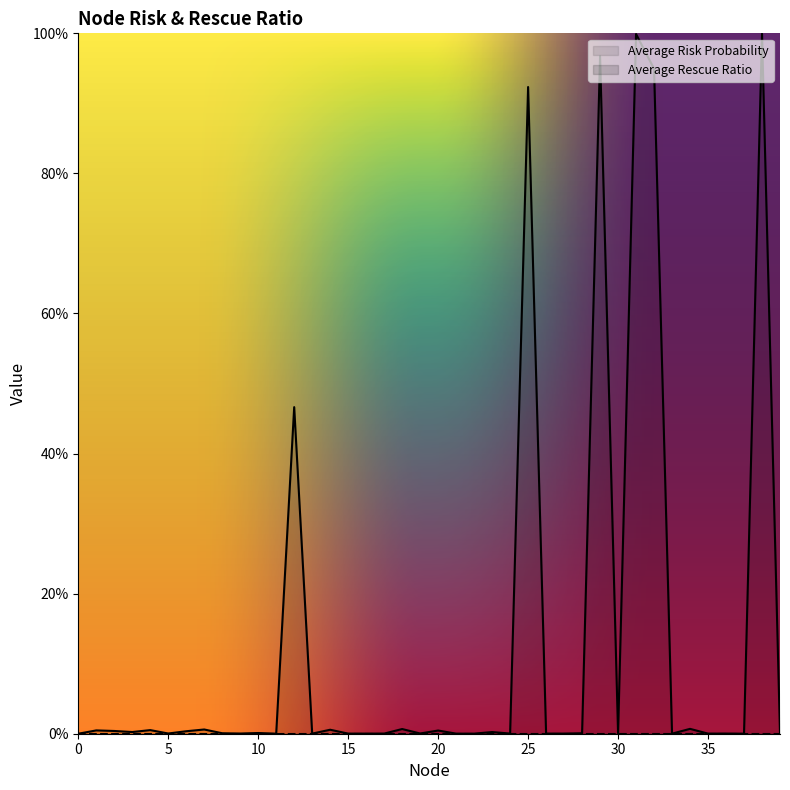

Where is the first local minimum?

3